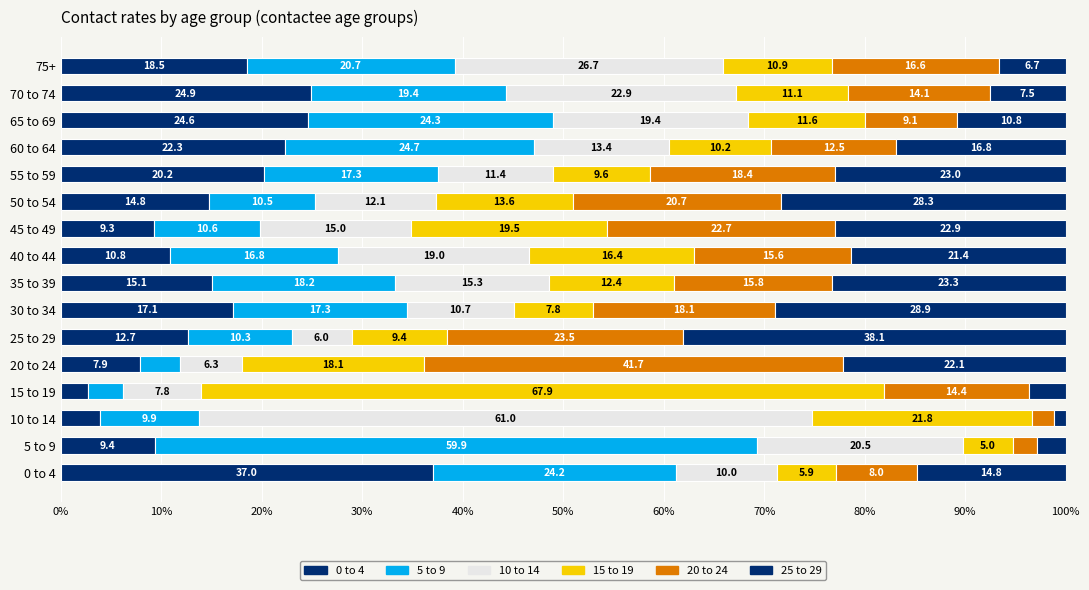

What is the value of the 0 to 4 bar at the 13th from the left?

22.3